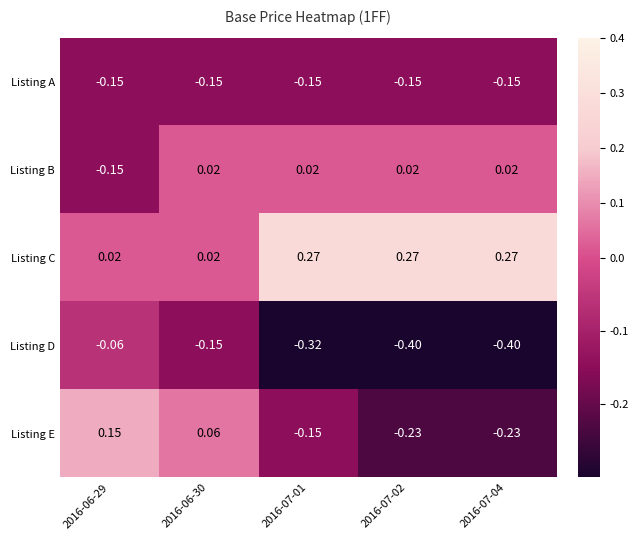

Between 2016-06-30 and 2016-07-02, which series saw the biggest shift?

Listing E